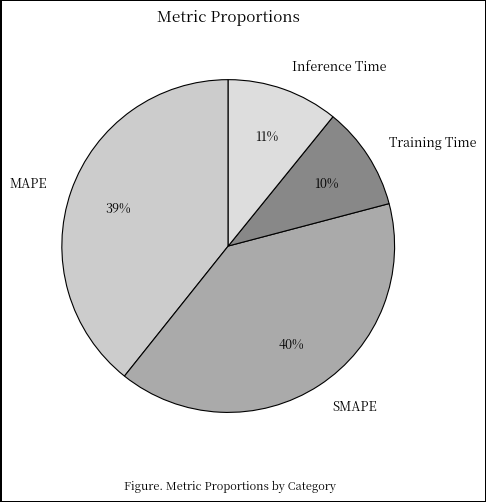

To the nearest percent, what percentage of the pie is MAPE?

39%